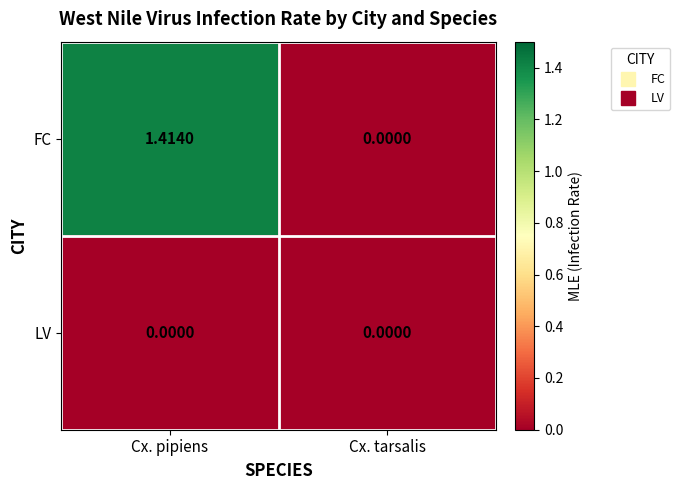

At which category does the chart reach its peak across all series?

Cx. pipiens